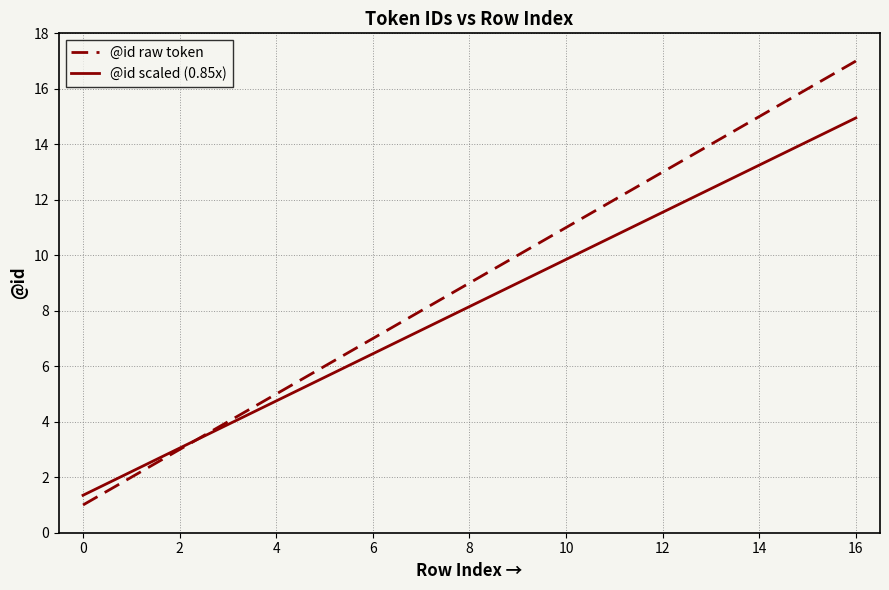

Which series has the largest total across all categories?

@id raw token